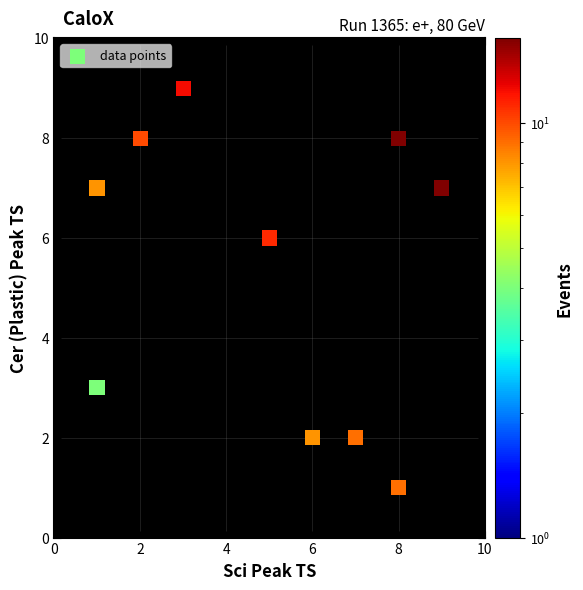

What Y value in the scatter plot is closest to 5?

6